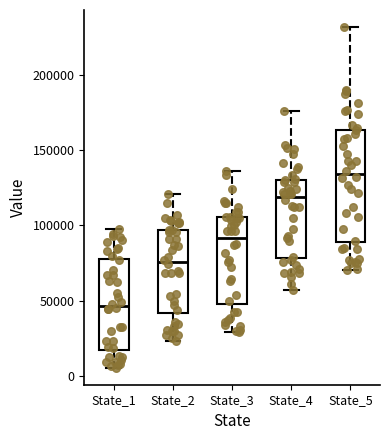

Reading left to right, read every box against the y-axis: the position of its median line, the range the box covers, and the ends of its whiskers. The values are not printed on the chart, so give them approximately, as read against the axis.

State_1: median 45000, box 15000 to 80000, whiskers 5000 to 100000
State_2: median 75000, box 40000 to 95000, whiskers 25000 to 120000
State_3: median 90000, box 50000 to 105000, whiskers 30000 to 135000
State_4: median 120000, box 80000 to 130000, whiskers 55000 to 175000
State_5: median 135000, box 90000 to 165000, whiskers 70000 to 230000